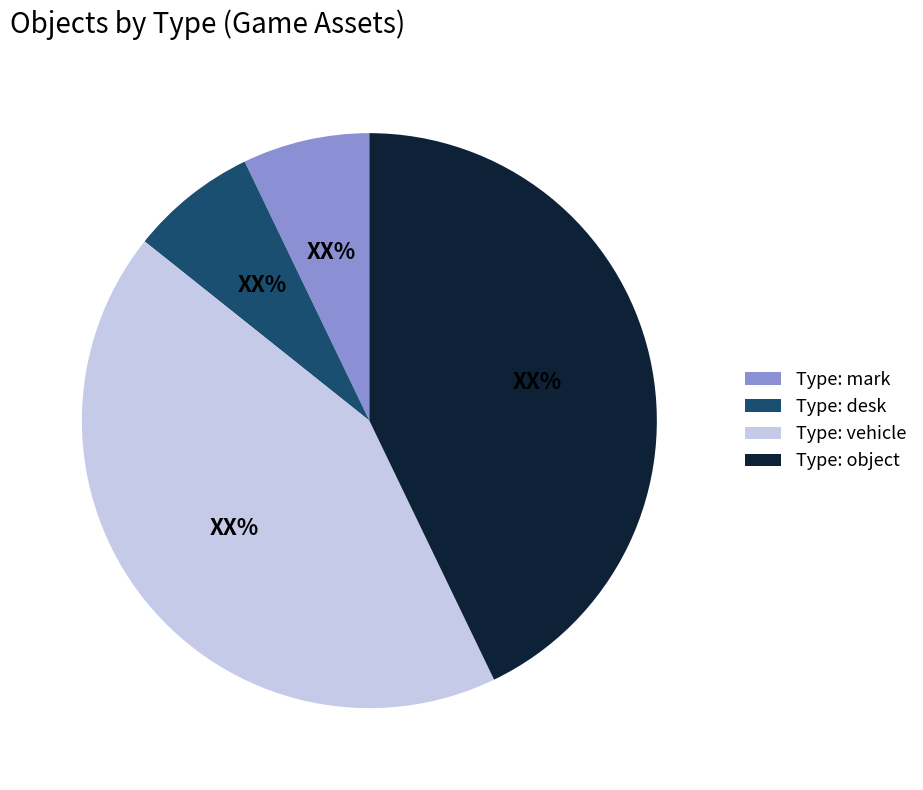

Is it true that Type: desk is 7% of the pie?

True